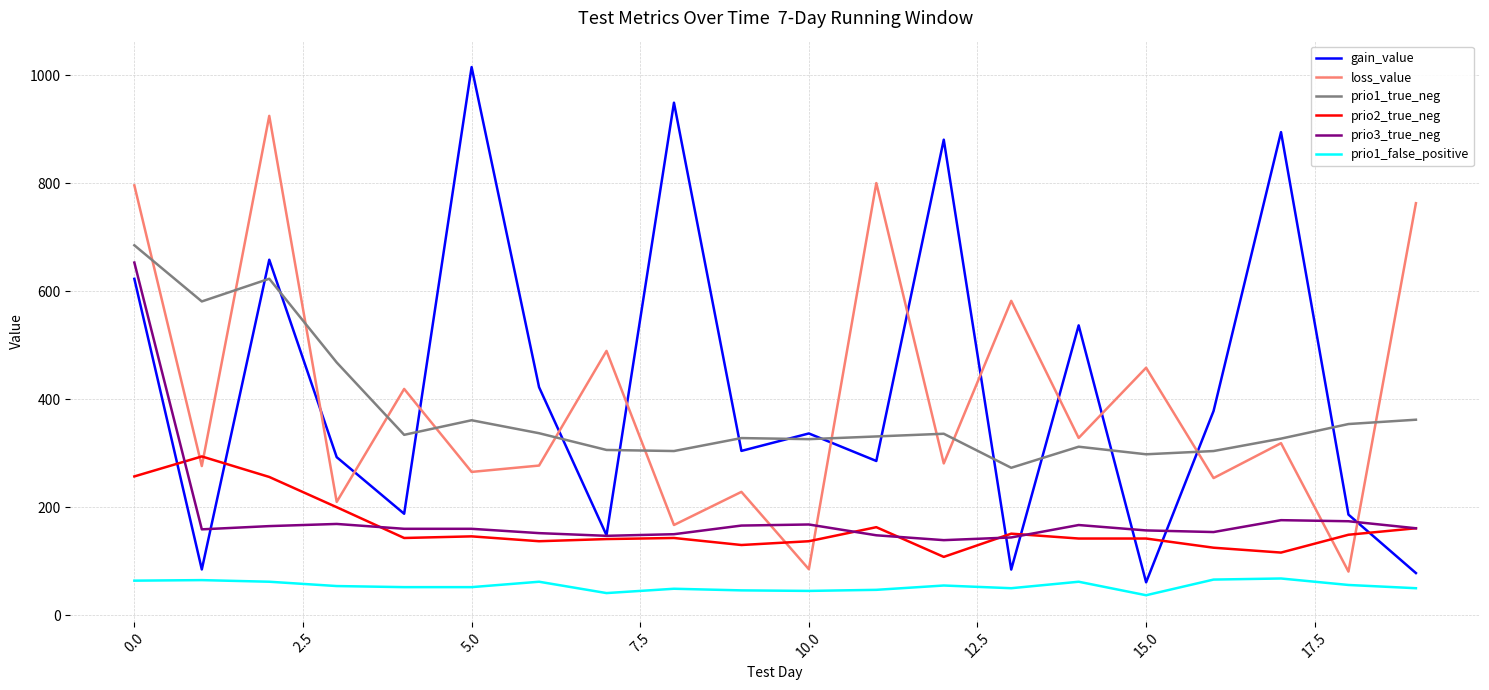

Which series has the widest spread of values?

gain_value